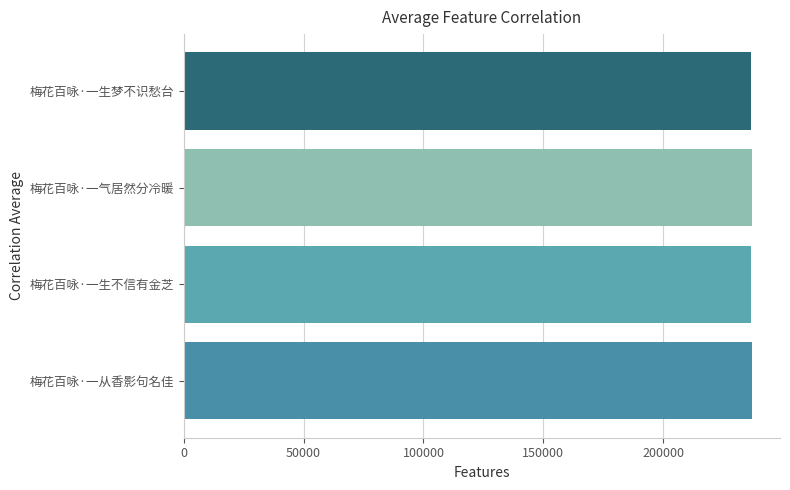

What is the sum of all values?

947262